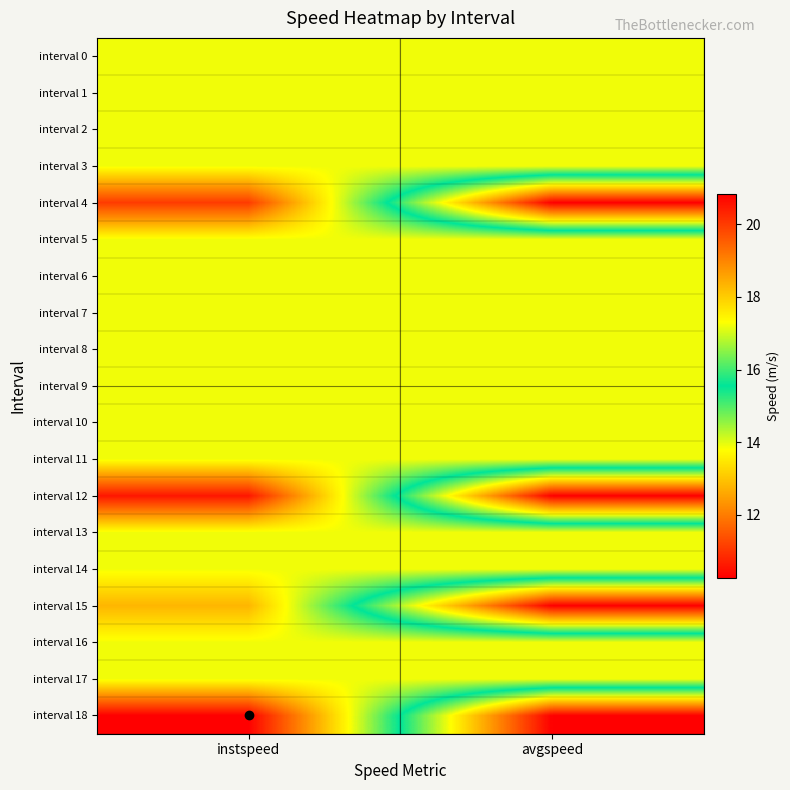

At which category does the chart reach its minimum across all series?

instspeed